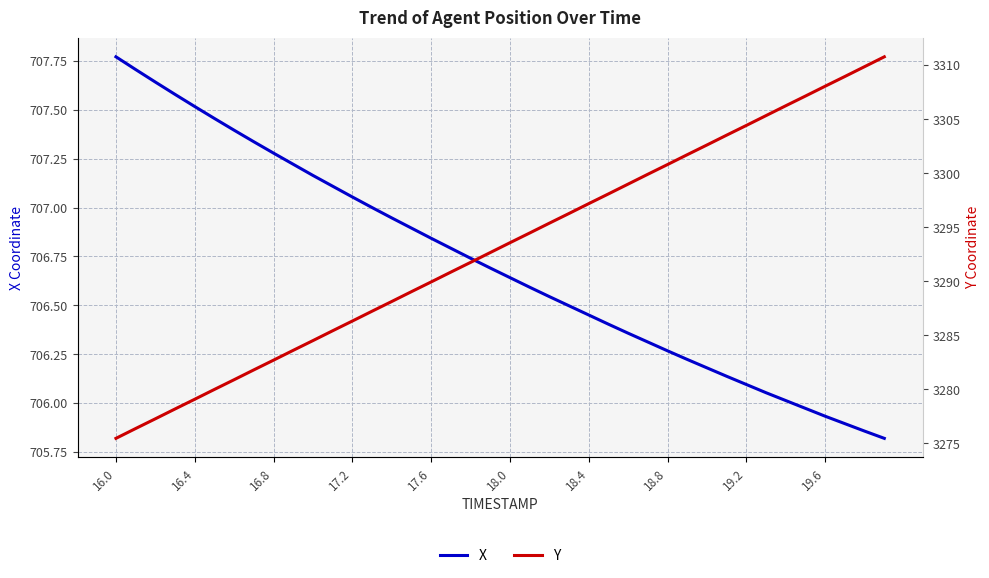

Which series has the largest range (max minus min)?

Y